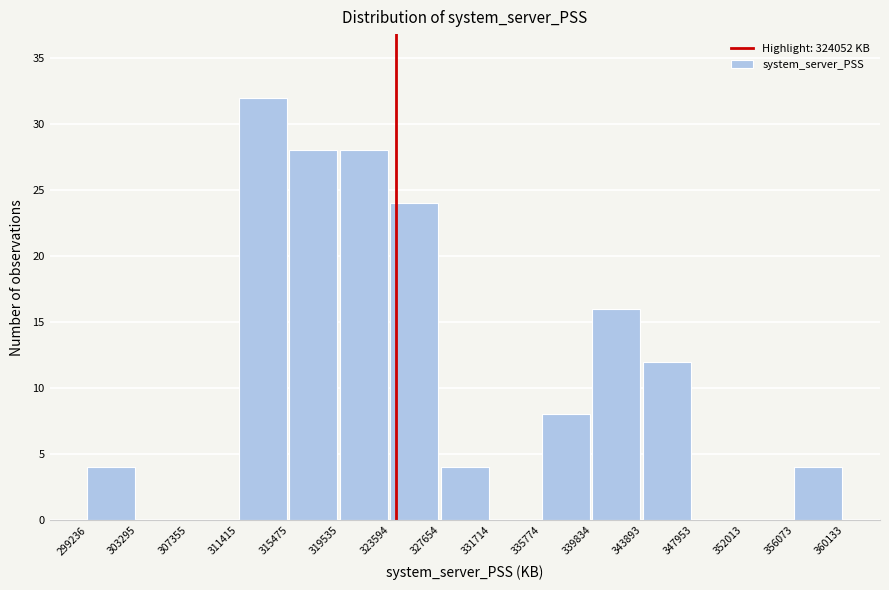

Reading left to right, transcribe this chart: for each bar, give the range it covers on the x-axis and its height. The values are not printed on the chart, so give them approximately, as read against the axis.

299236 to 303295: 4
303295 to 307355: 0
307355 to 311415: 0
311415 to 315475: 32
315475 to 319535: 28
319535 to 323594: 28
323594 to 327654: 24
327654 to 331714: 4
331714 to 335774: 0
335774 to 339834: 8
339834 to 343893: 16
343893 to 347953: 12
347953 to 352013: 0
352013 to 356073: 0
356073 to 360133: 4